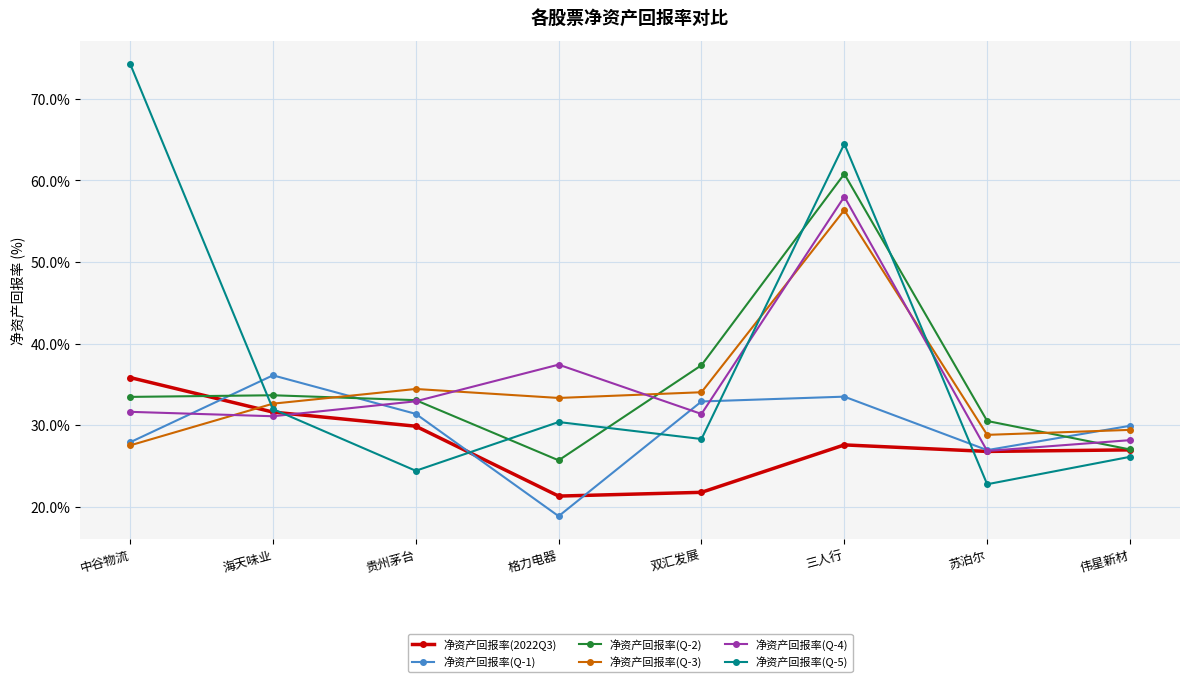

Where is the first local maximum for 净资产回报率(Q-1)?

海天味业